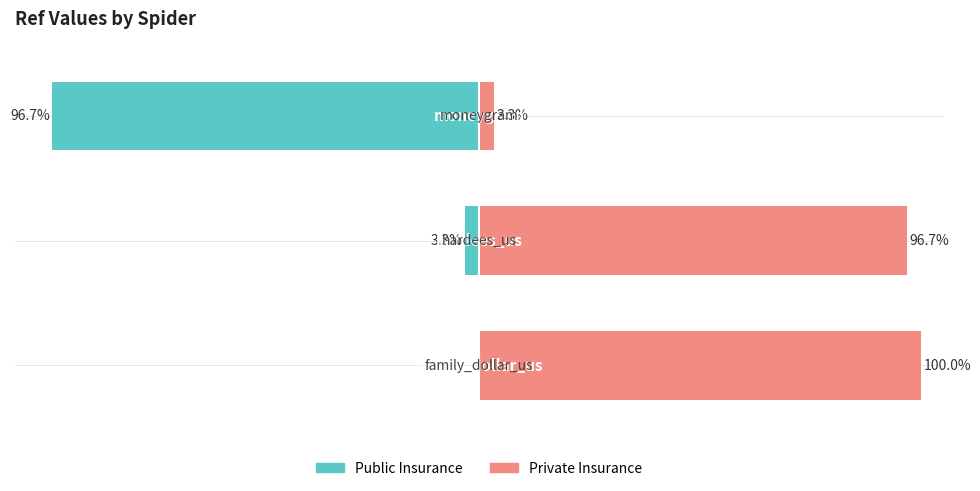

How many bars are there in each group?

2